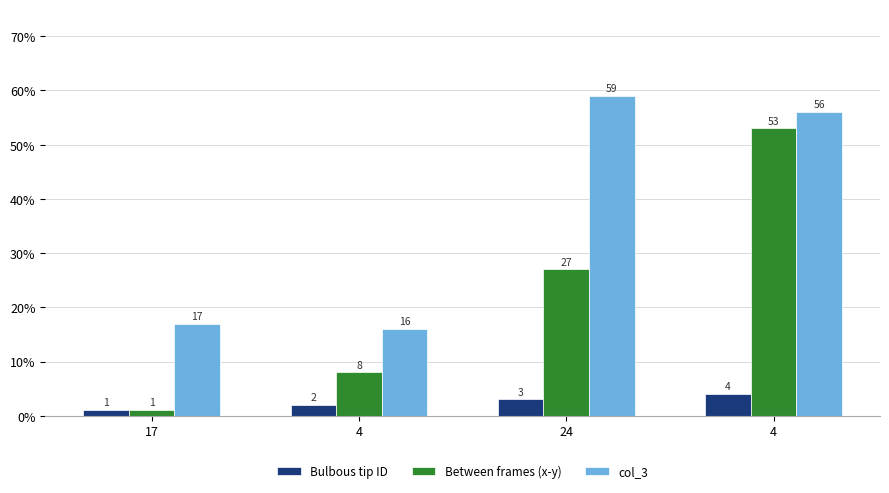

How many data points does each series have?

4